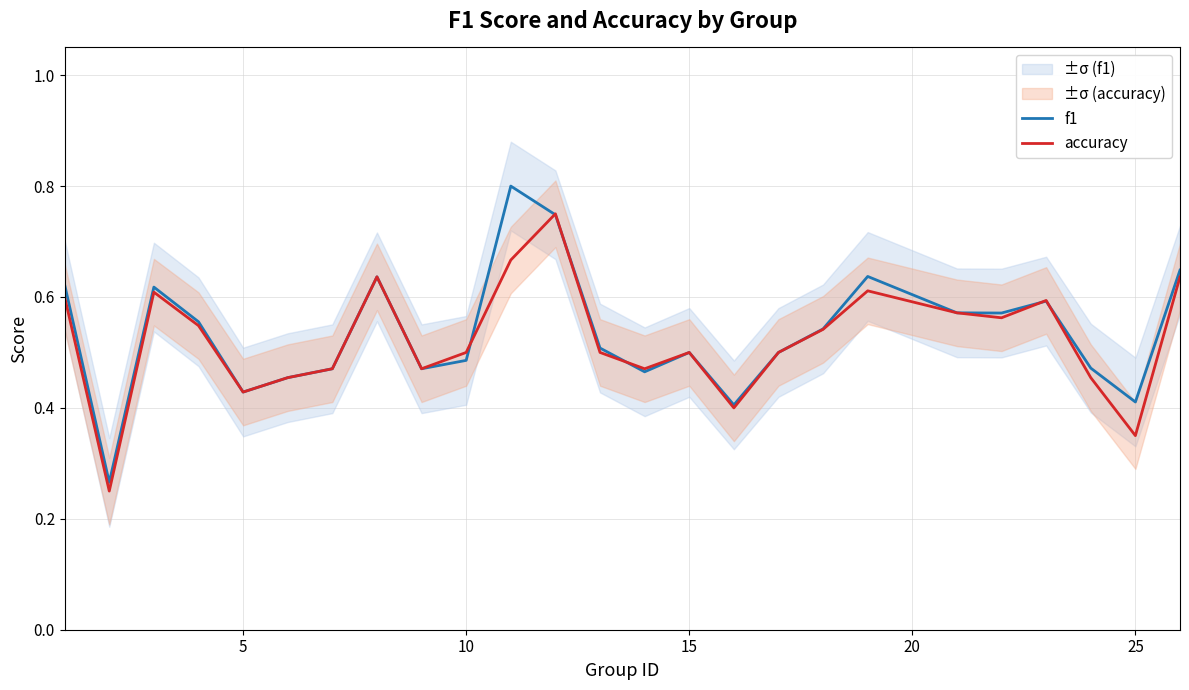

True or false: f1 has more than 0 interior local peaks.

True